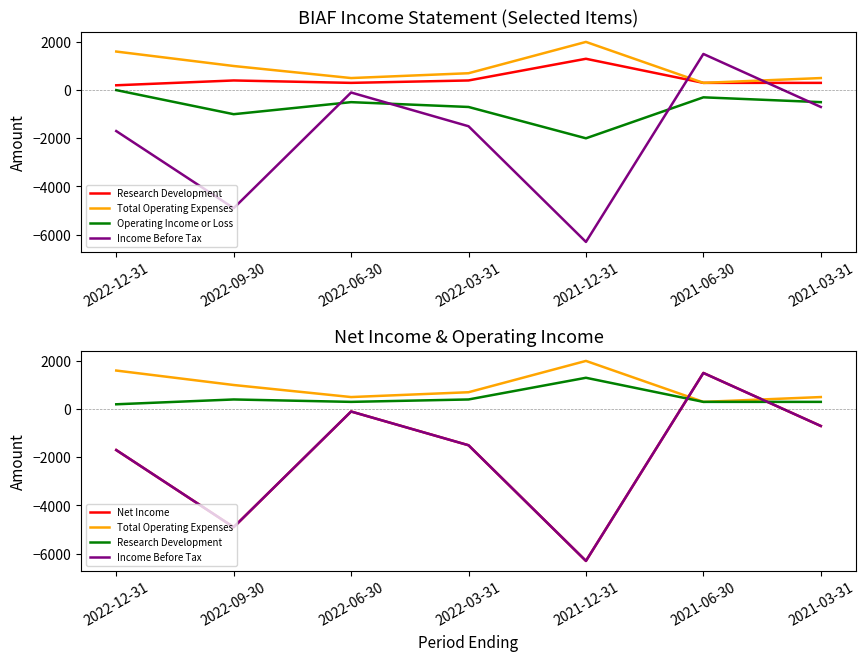

True or false: Income Before Tax and Total Operating Expenses cross at least once.

True